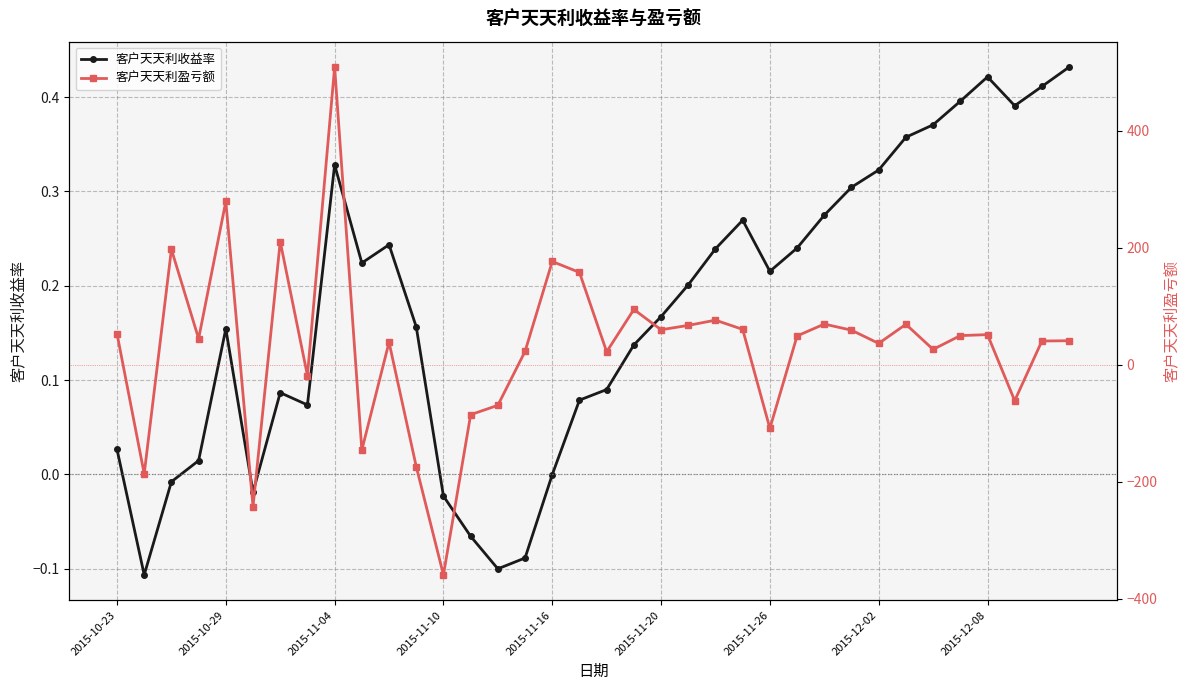

What is the average value of the 客户天天利收益率 series?

0.2